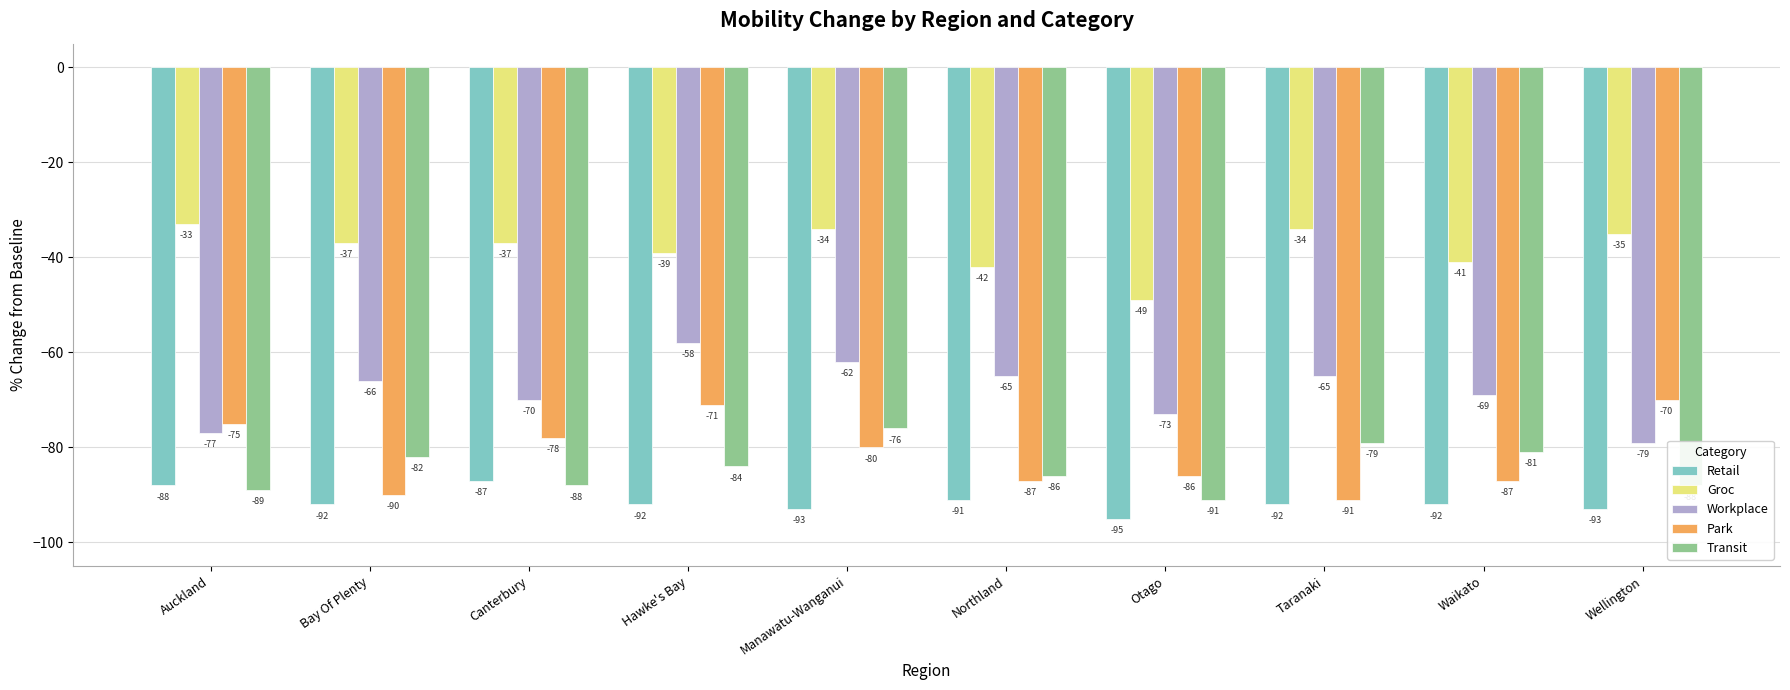

Rank the series by their maximum value, from highest to lowest.

Groc, Workplace, Park, Transit, Retail